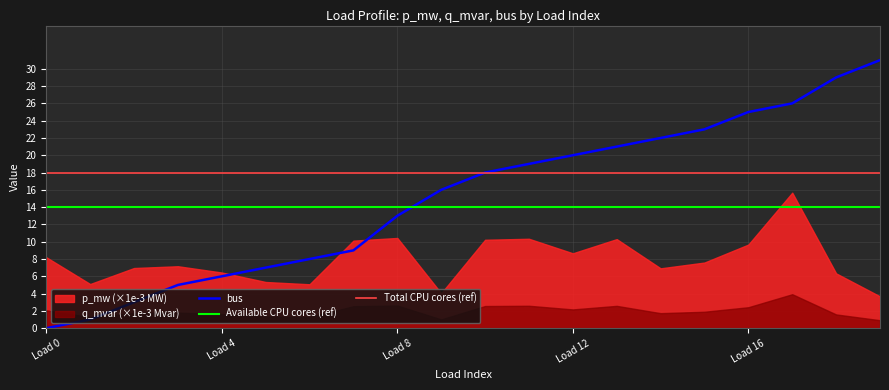

Which category has the lowest value in the bus series?

Load 0